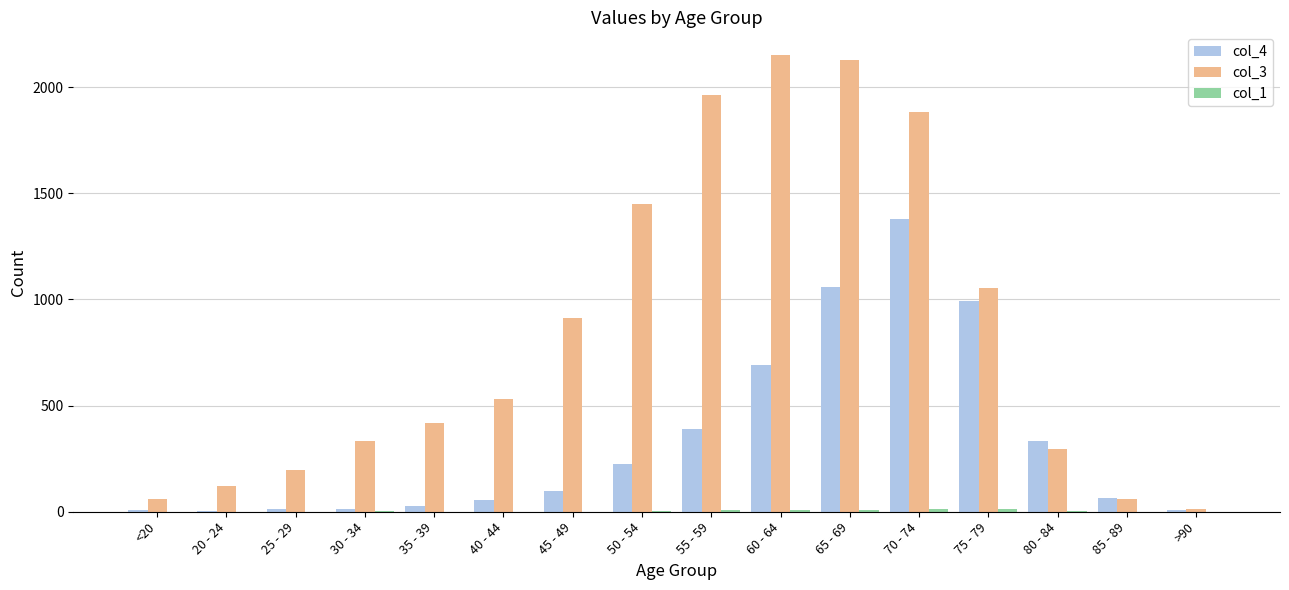

Is the value of col_3 at 55 - 59 greater than the value of col_4 at 70 - 74?

Yes